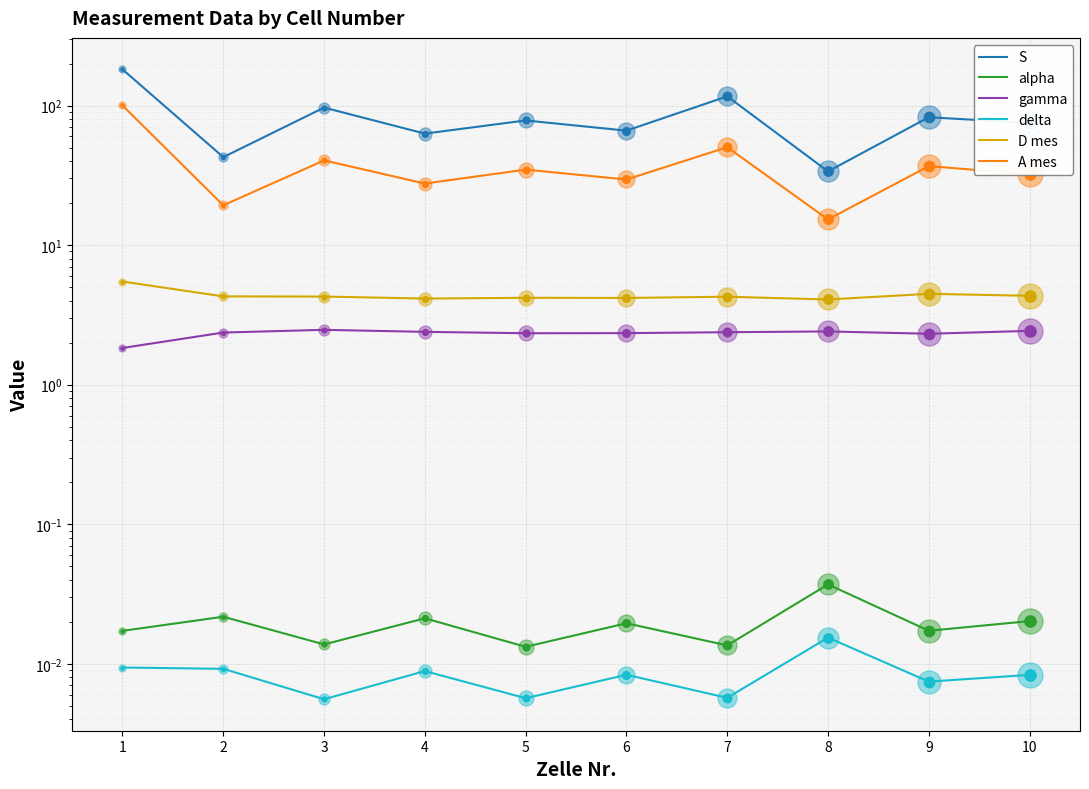

What is the spread (max minus min) of values at 6?

66.0